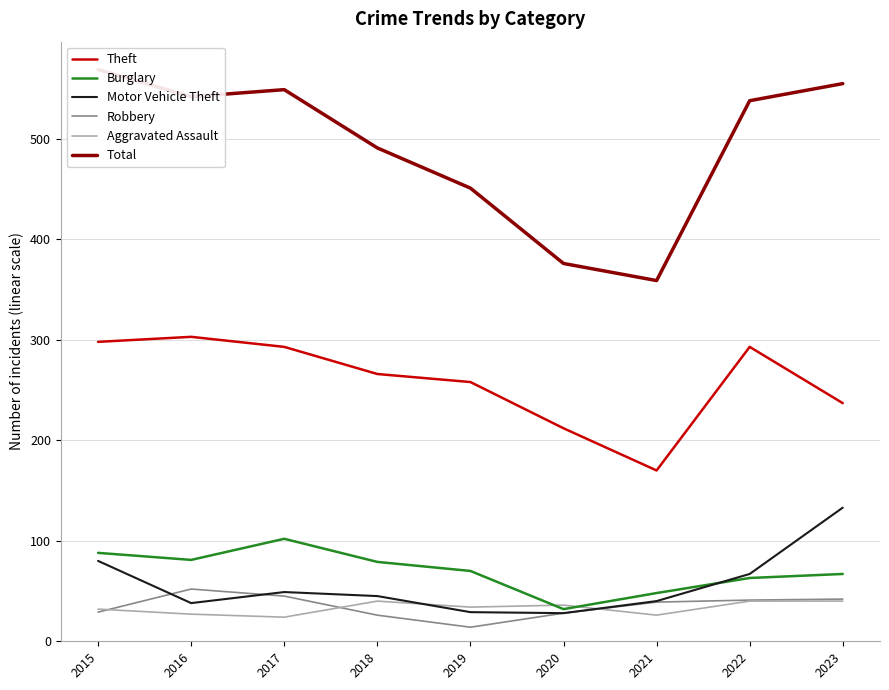

Which series has the largest total across all categories?

Total